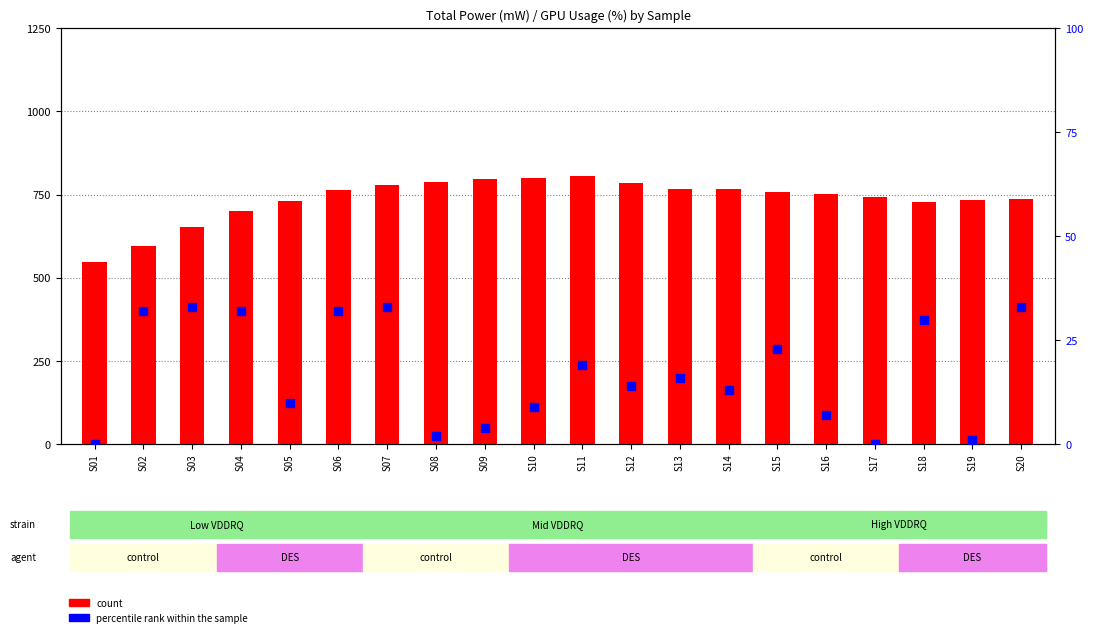

What is the total value across all series at S16?

758.0